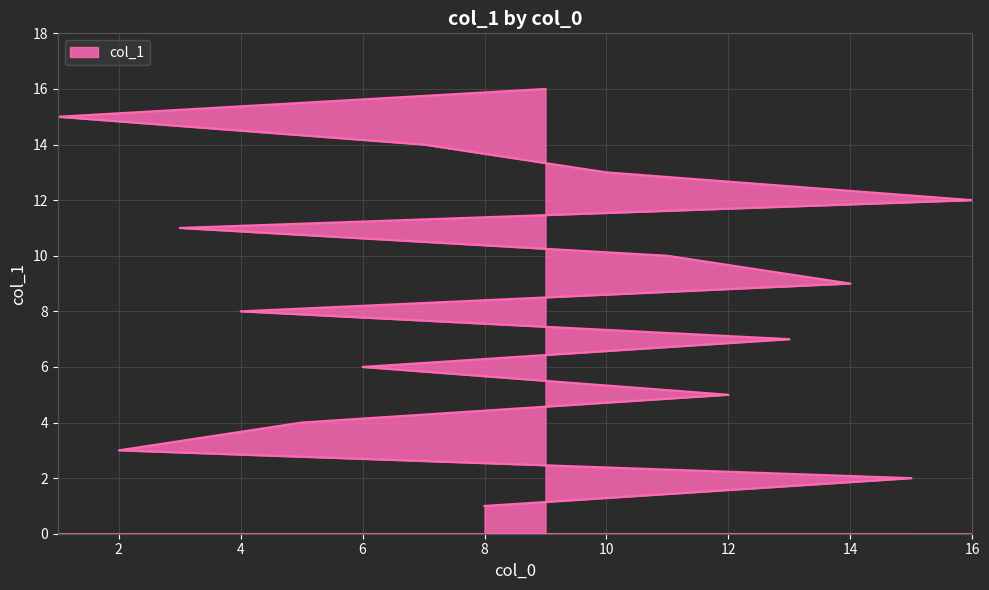

Does the chart display data point markers on the line(s)?

No